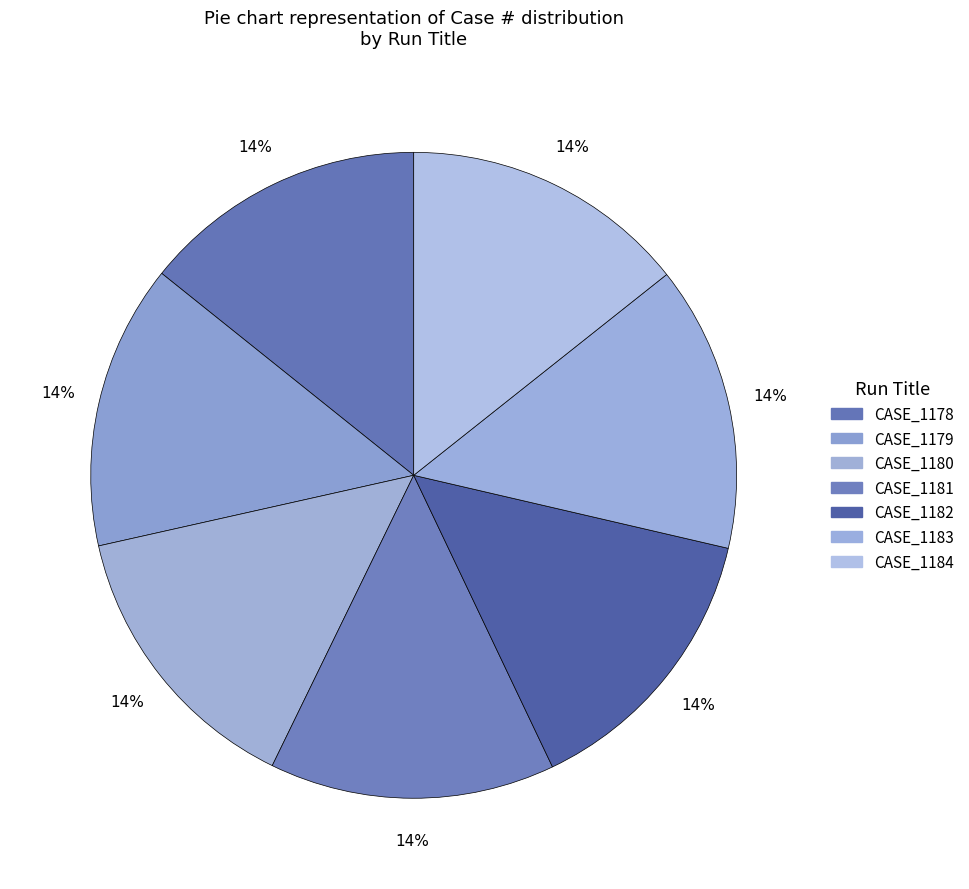

Is the sum of CASE_1182 and CASE_1184 greater than half?

No